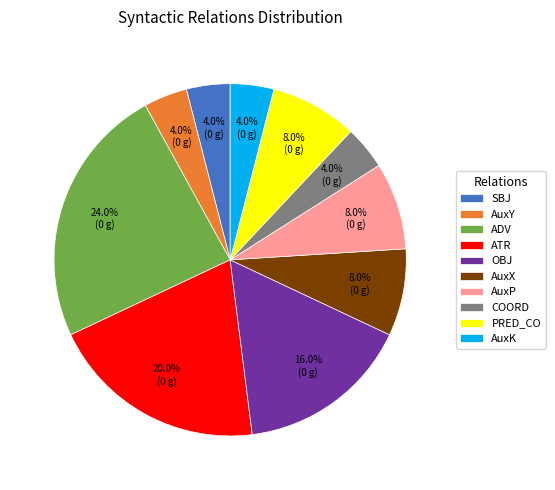

What percentage is the AuxP slice, to the nearest percent?

8%